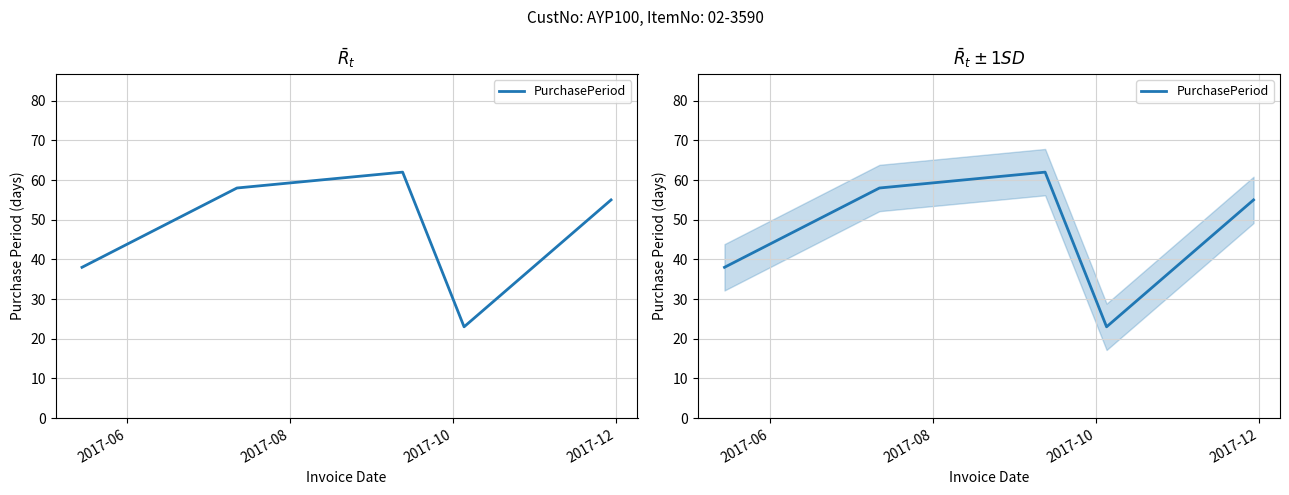

What is the minimum value shown in the chart?

23